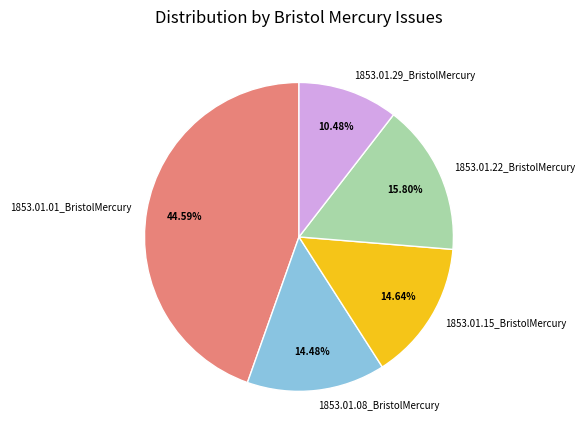

True or false: 1853.01.15_BristolMercury accounts for 7% of the total.

False